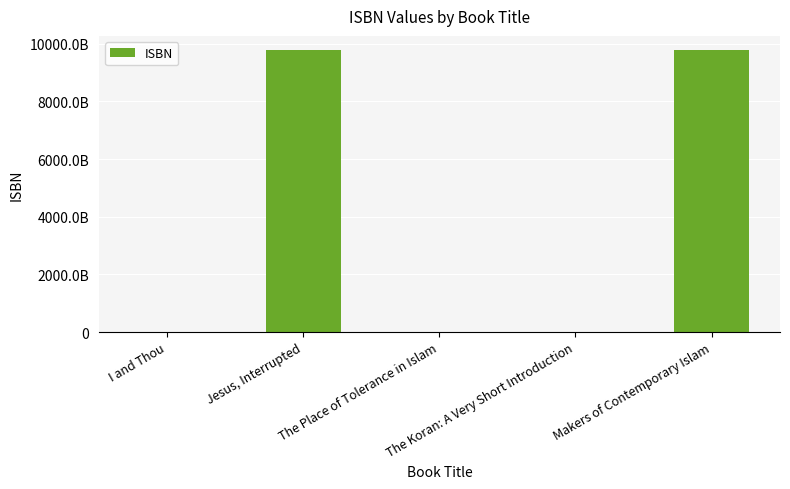

List the labels in order of value, smallest first.

The Koran: A Very Short Introduction, I and Thou, The Place of Tolerance in Islam, Jesus, Interrupted, Makers of Contemporary Islam